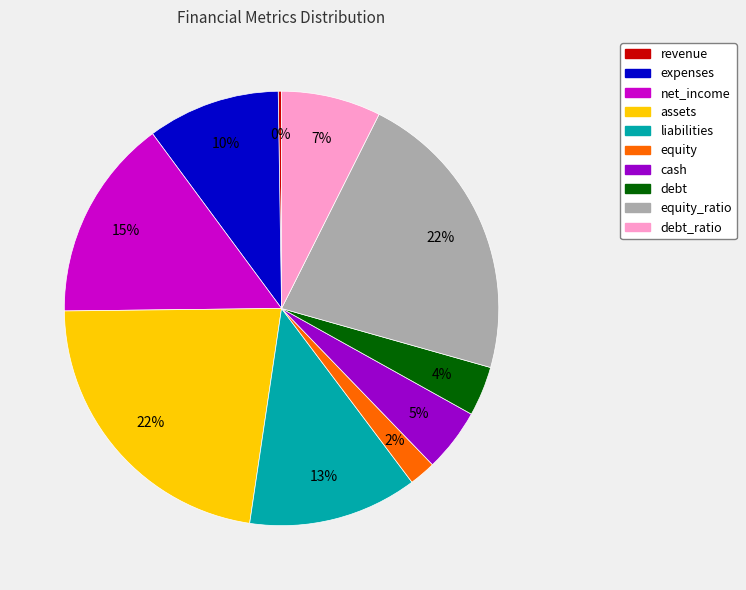

What percentage is the equity_ratio slice, to the nearest percent?

22%